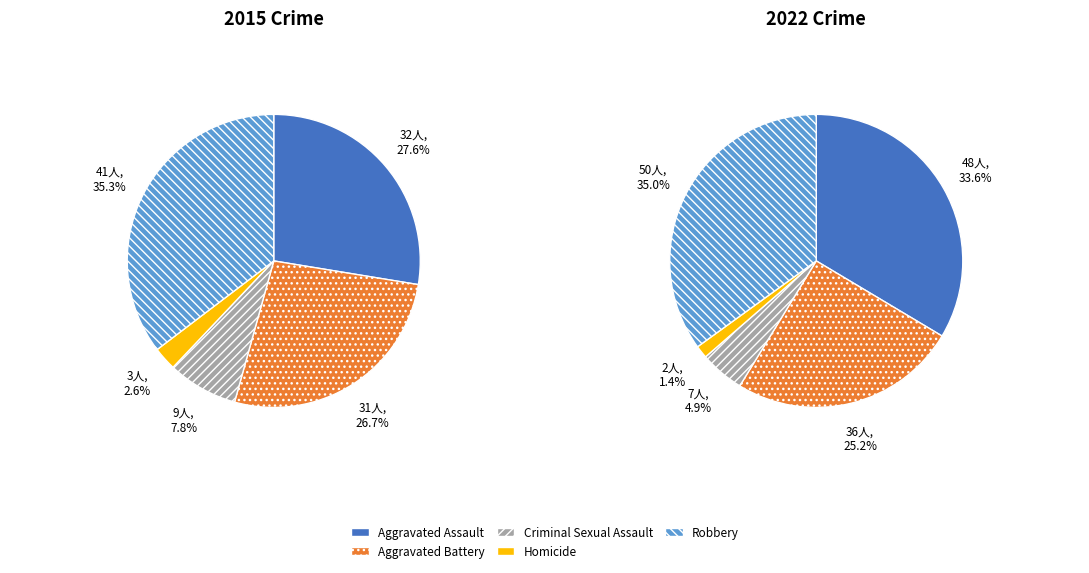

Which category has the biggest portion of the pie?

Robbery